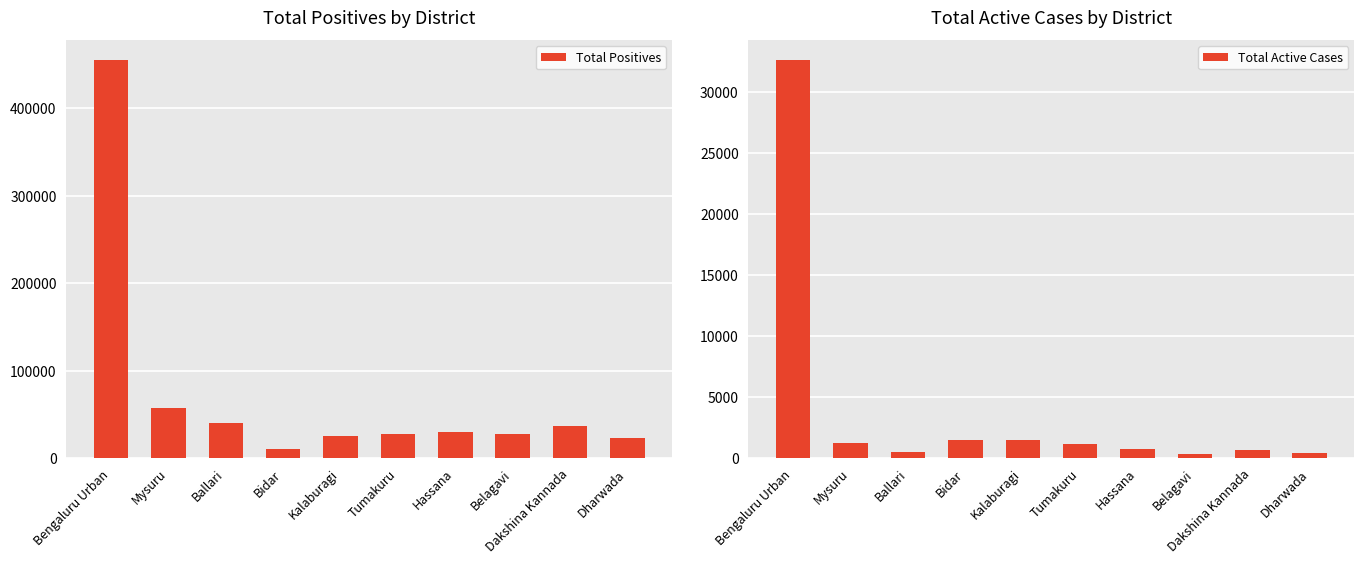

Which category has the lowest value across all series?

Belagavi